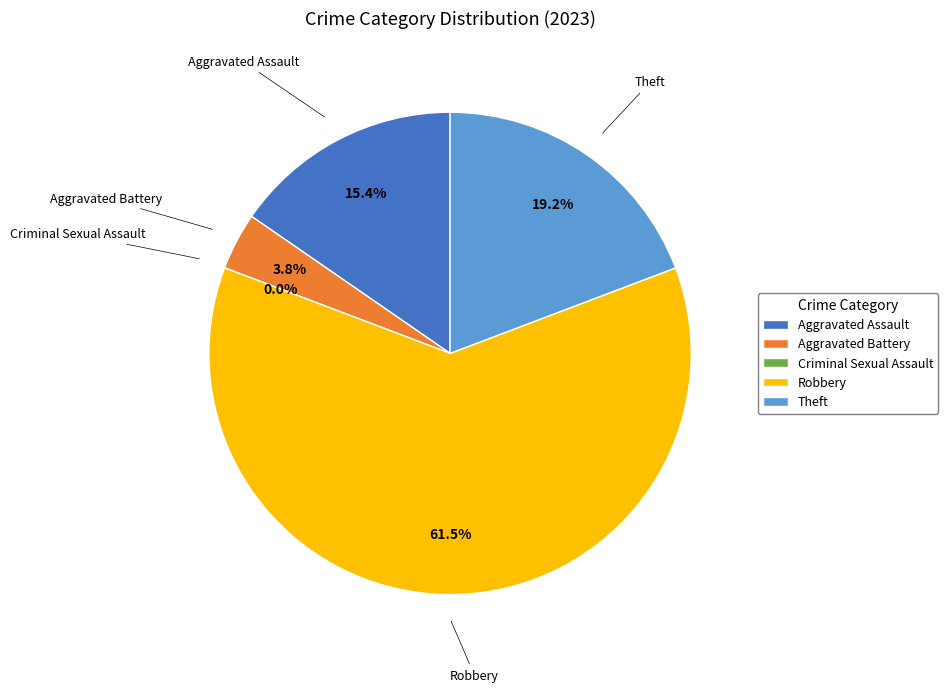

Count the number of slices in the pie.

5